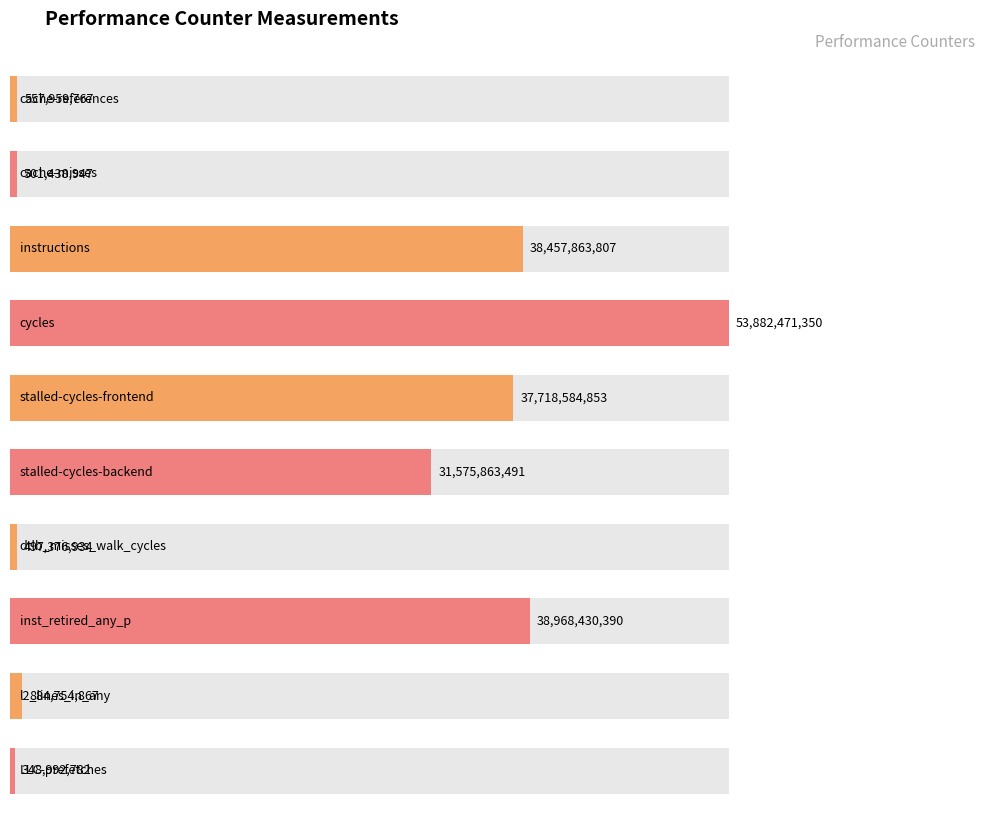

What is the value of the 2nd bar from the left?

501438947